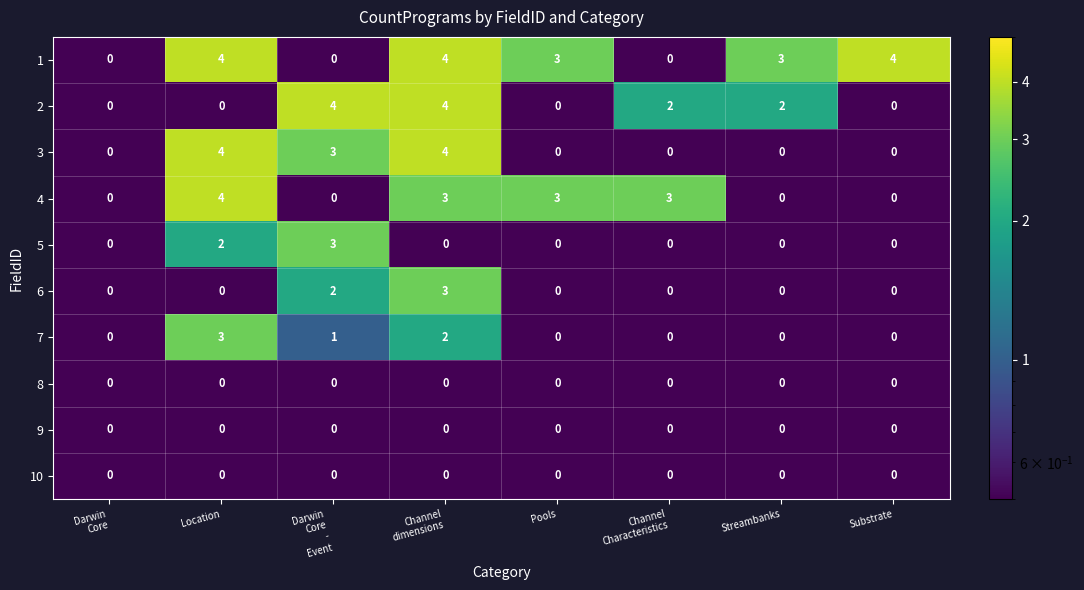

True or false: 2 has a value of 0 at Location.

True